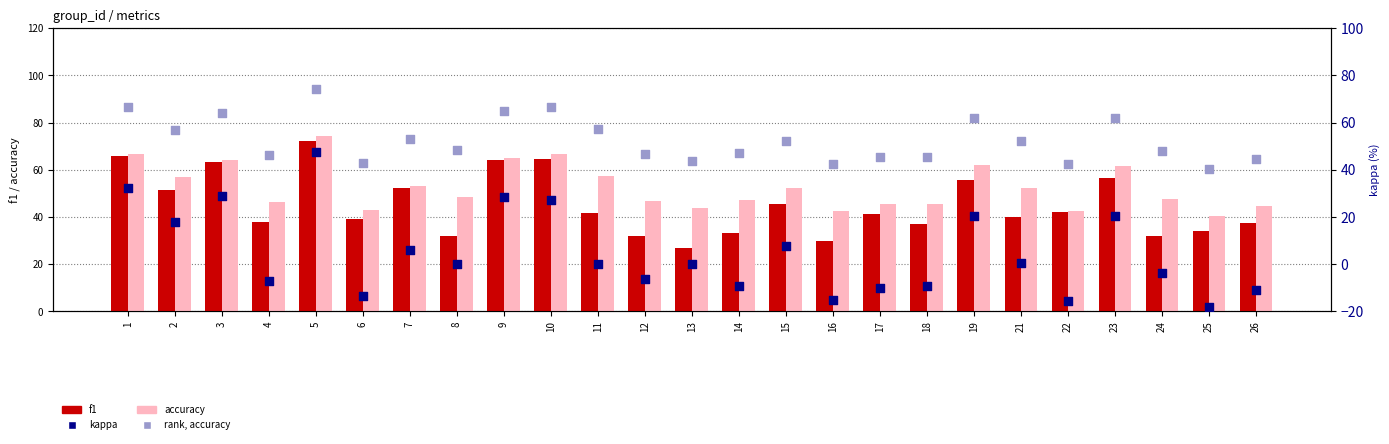

At which category is the sum across all series the highest?

5